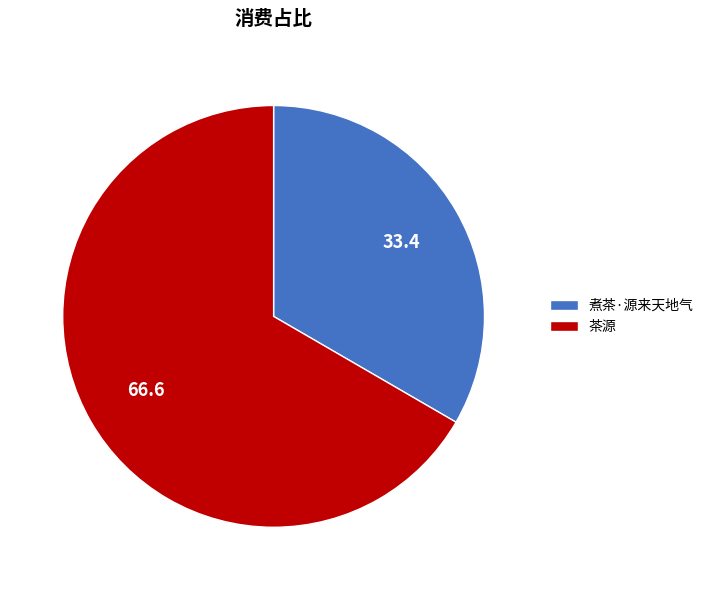

Combined, do 煮茶·源来天地气 and 茶源 account for over 50%?

Yes